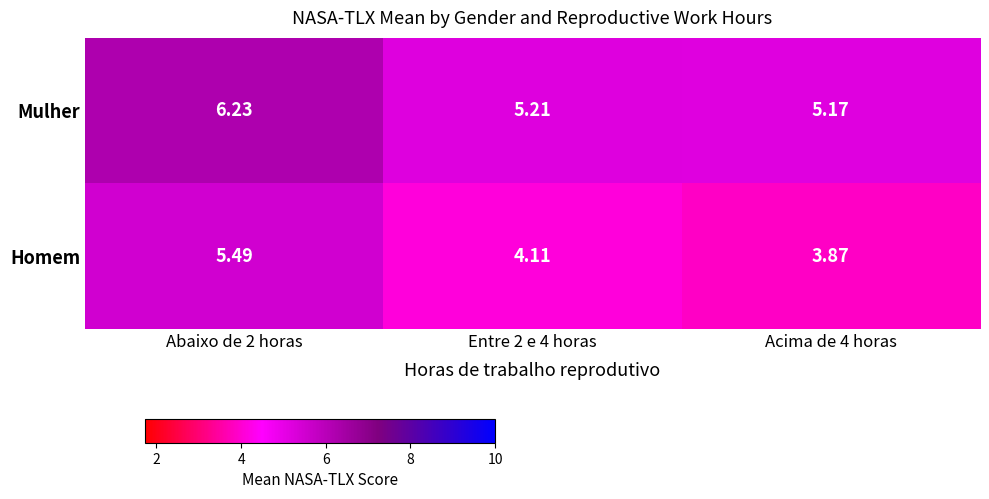

Is the value of Homem at Acima de 4 horas greater than the value of Mulher at Abaixo de 2 horas?

No